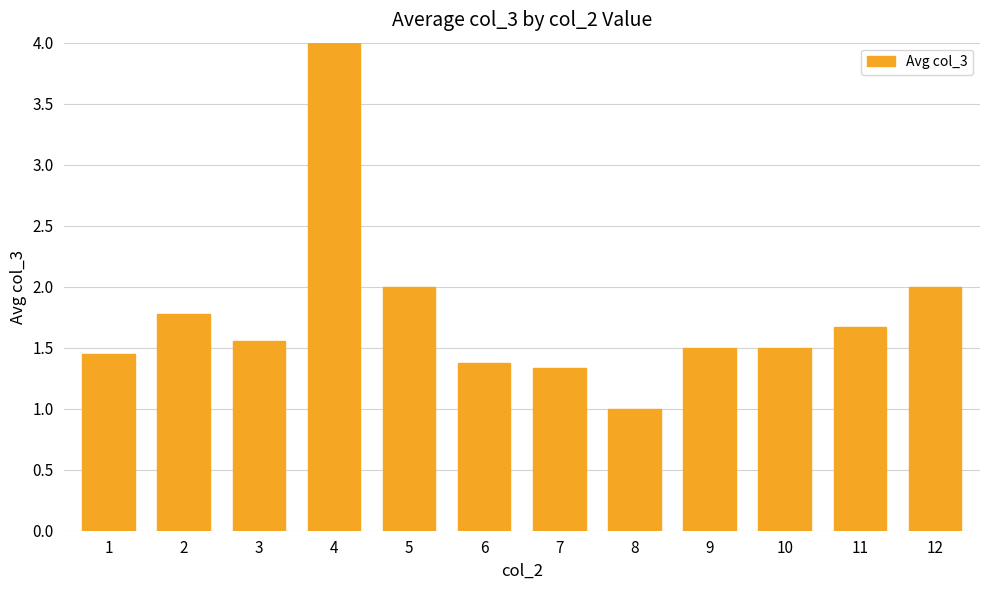

What is the change in value from 3 to 10?

-0.1